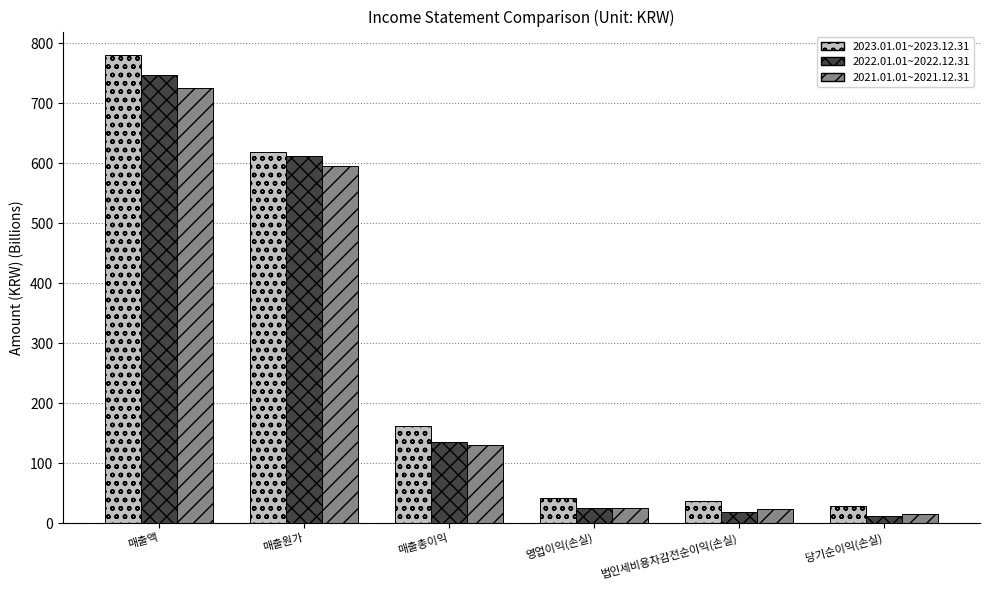

What position from the left is 매출총이익?

3